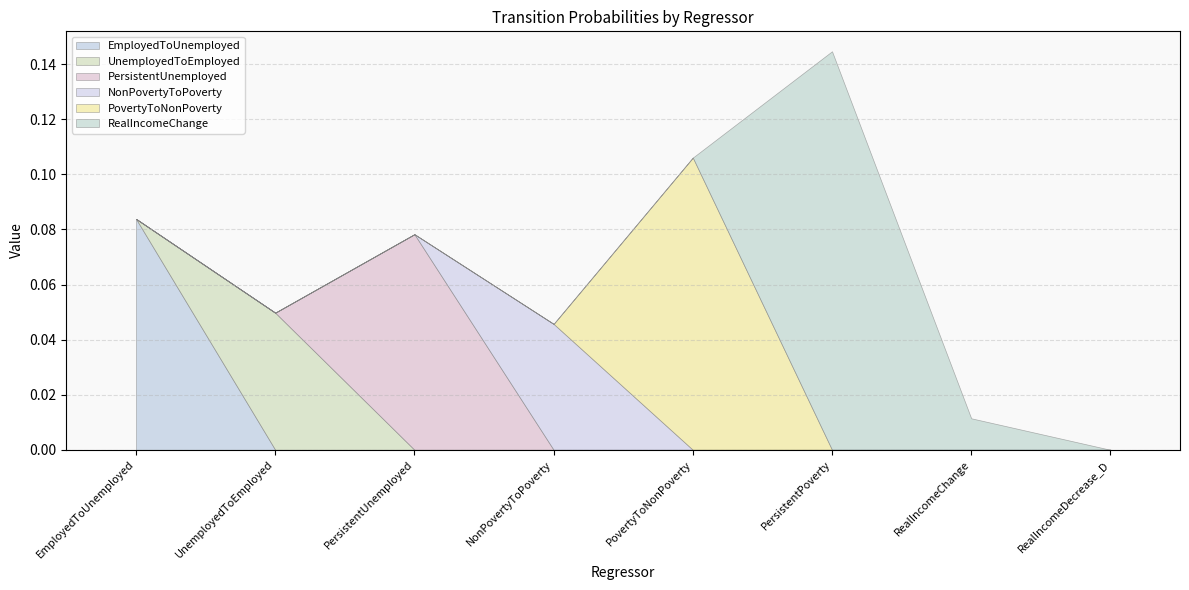

Where is the first local maximum for UnemployedToEmployed?

UnemployedToEmployed